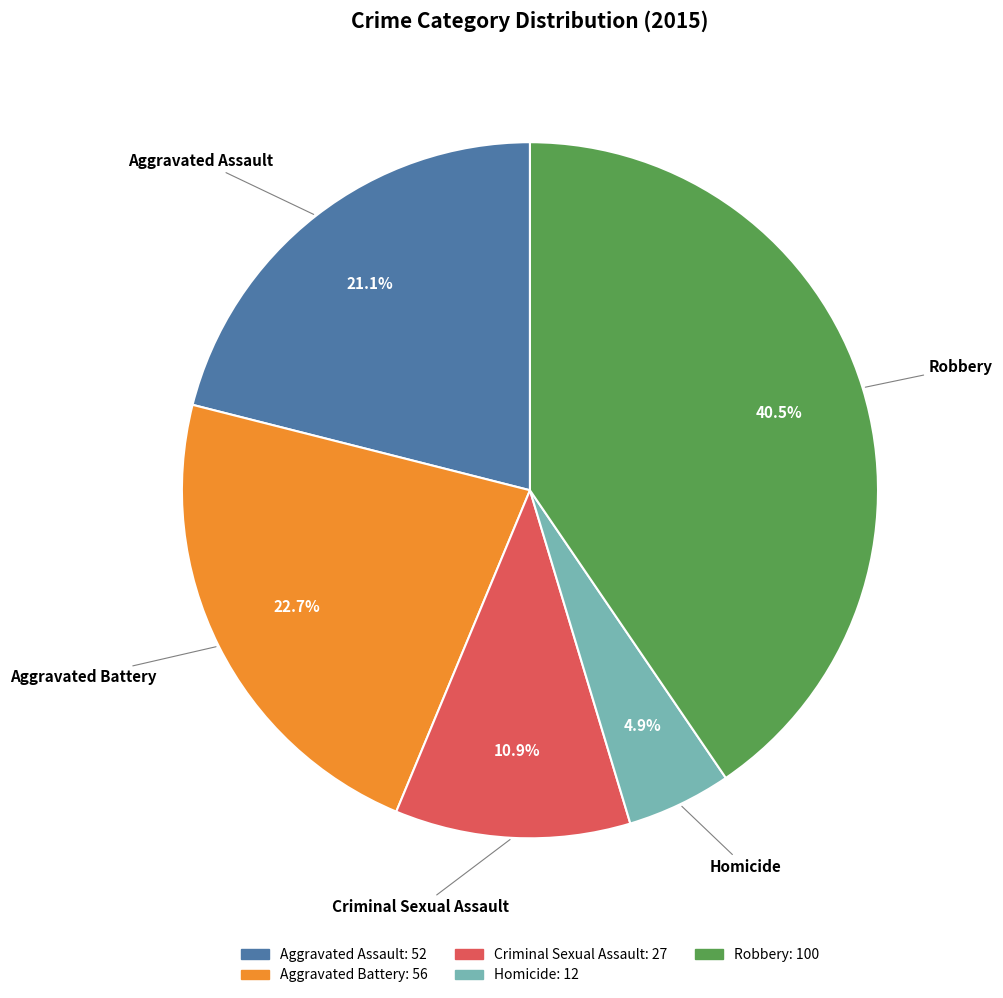

To the nearest percent, what portion does Aggravated Battery represent?

23%